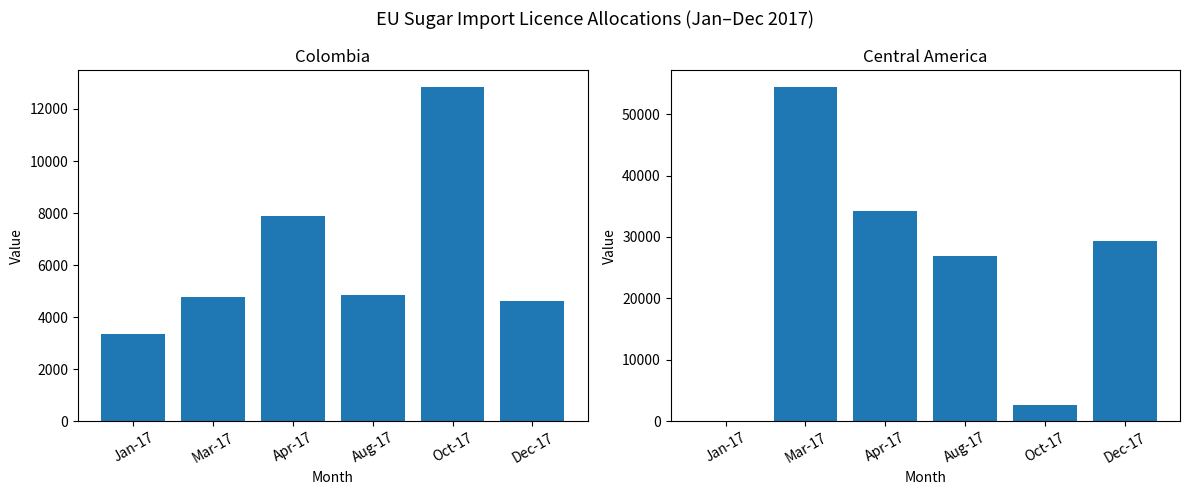

What is the label of the 3rd bar from the right?

Aug-17